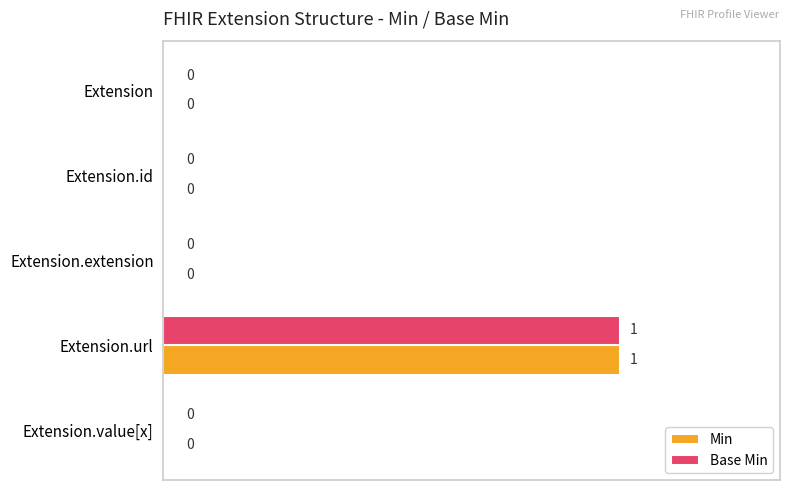

The Min series shows 0 at Extension. True or false?

True